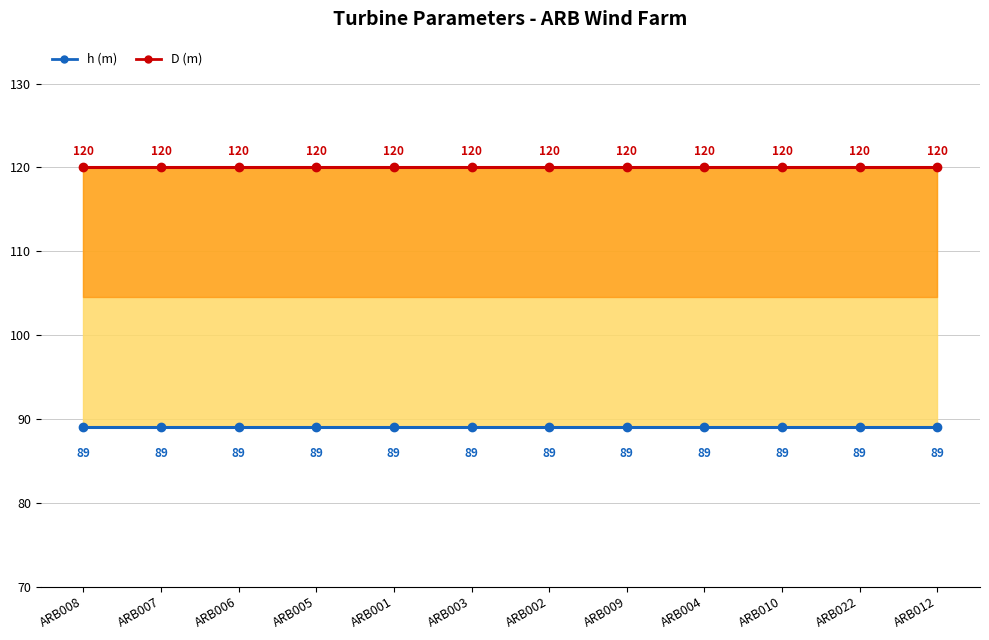

The value of Low Temp. (°C) at ARB022 is 89. True or false?

True